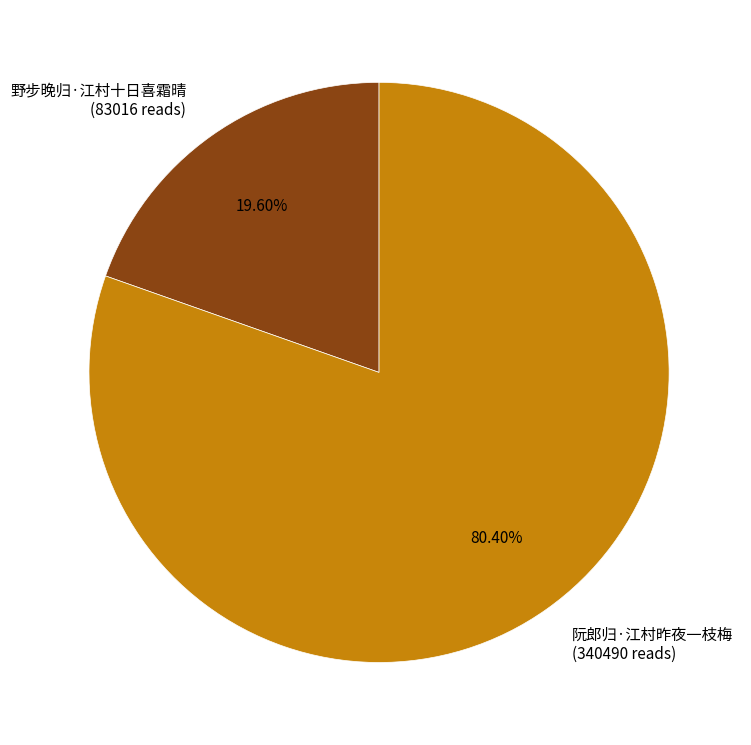

Does 野步晚归·江村十日喜霜晴 represent more than half of the total?

No